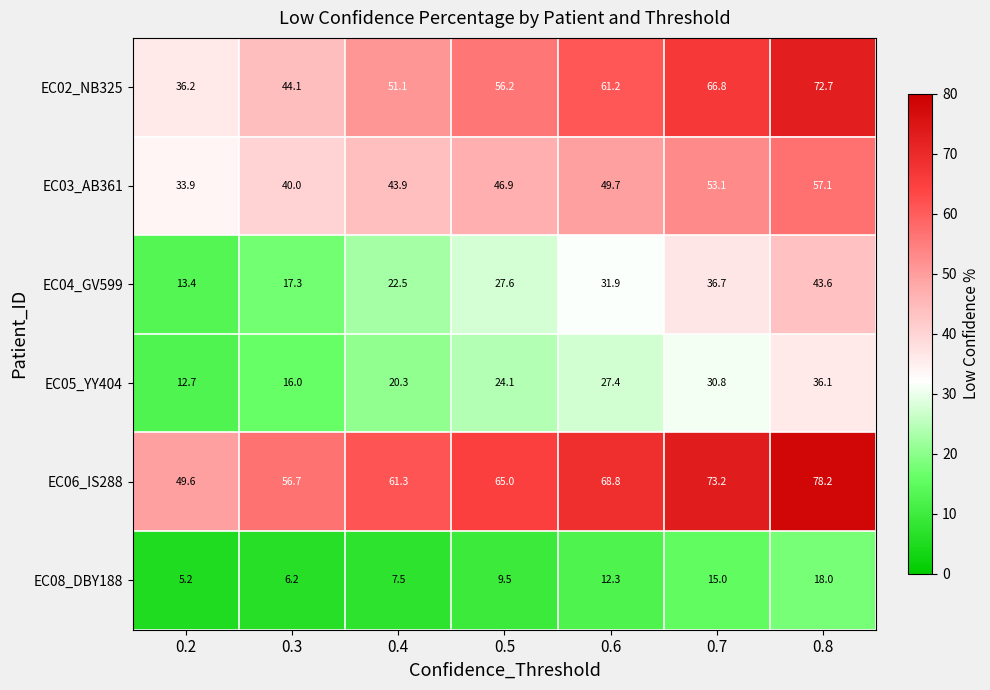

At which category is the sum across all series the highest?

0.8